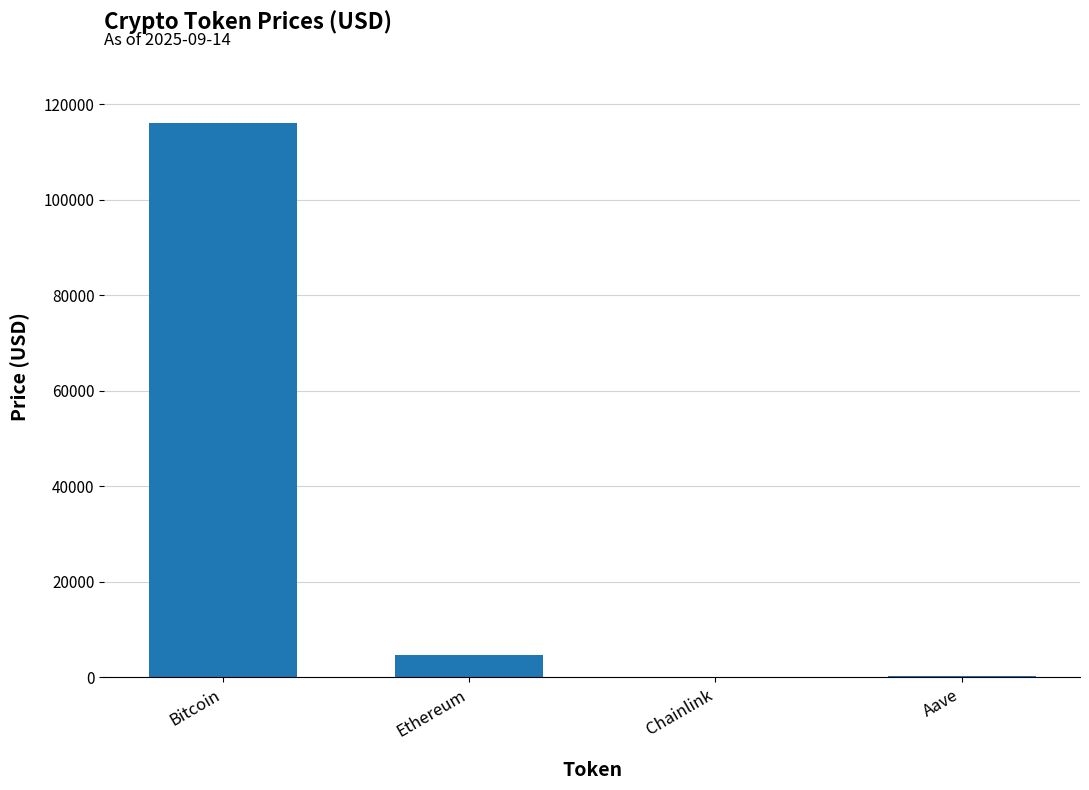

What is the sum of the values at Ethereum and Bitcoin?

120685.7